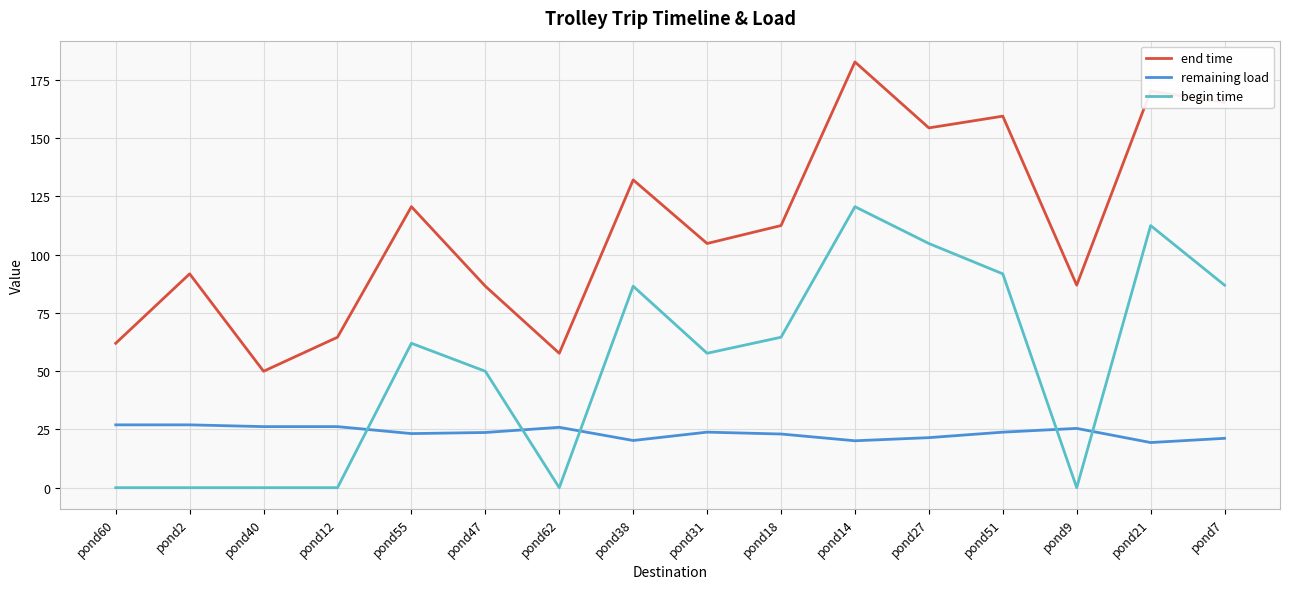

Which series ends up on top after the final intersection of begin time and remaining load?

begin time